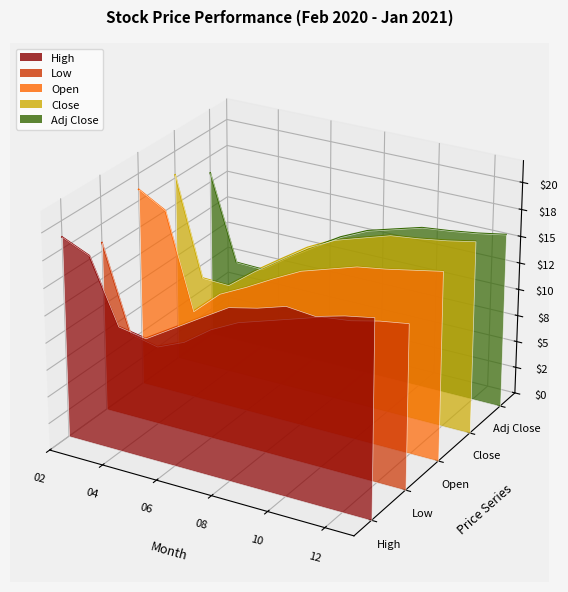

True or false: Close has more than 0 points higher than both neighbors.

True